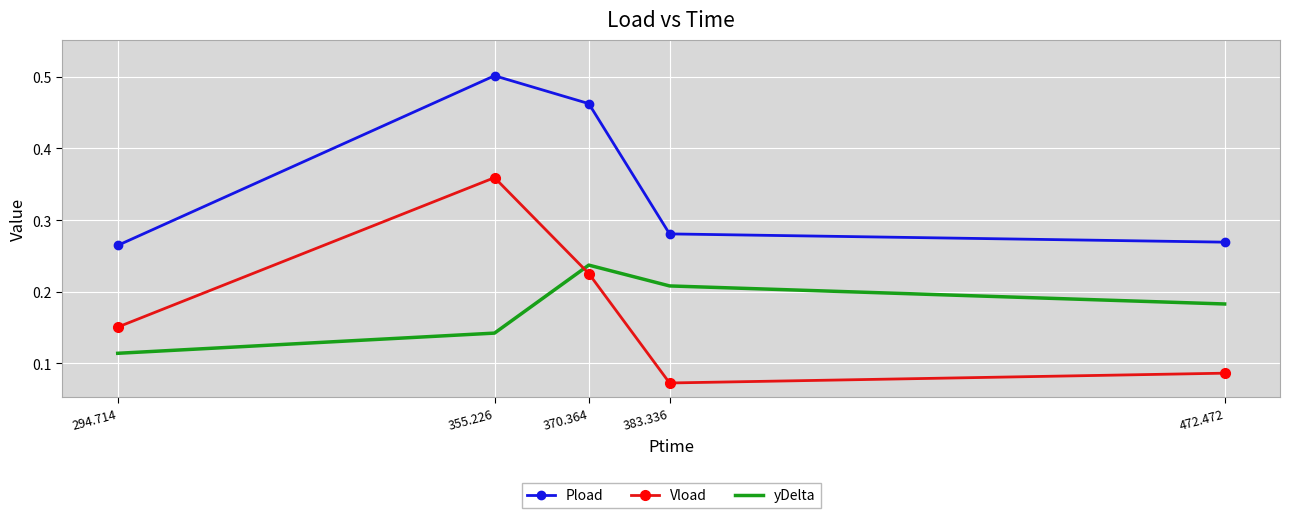

What position from the right is 370.364?

3